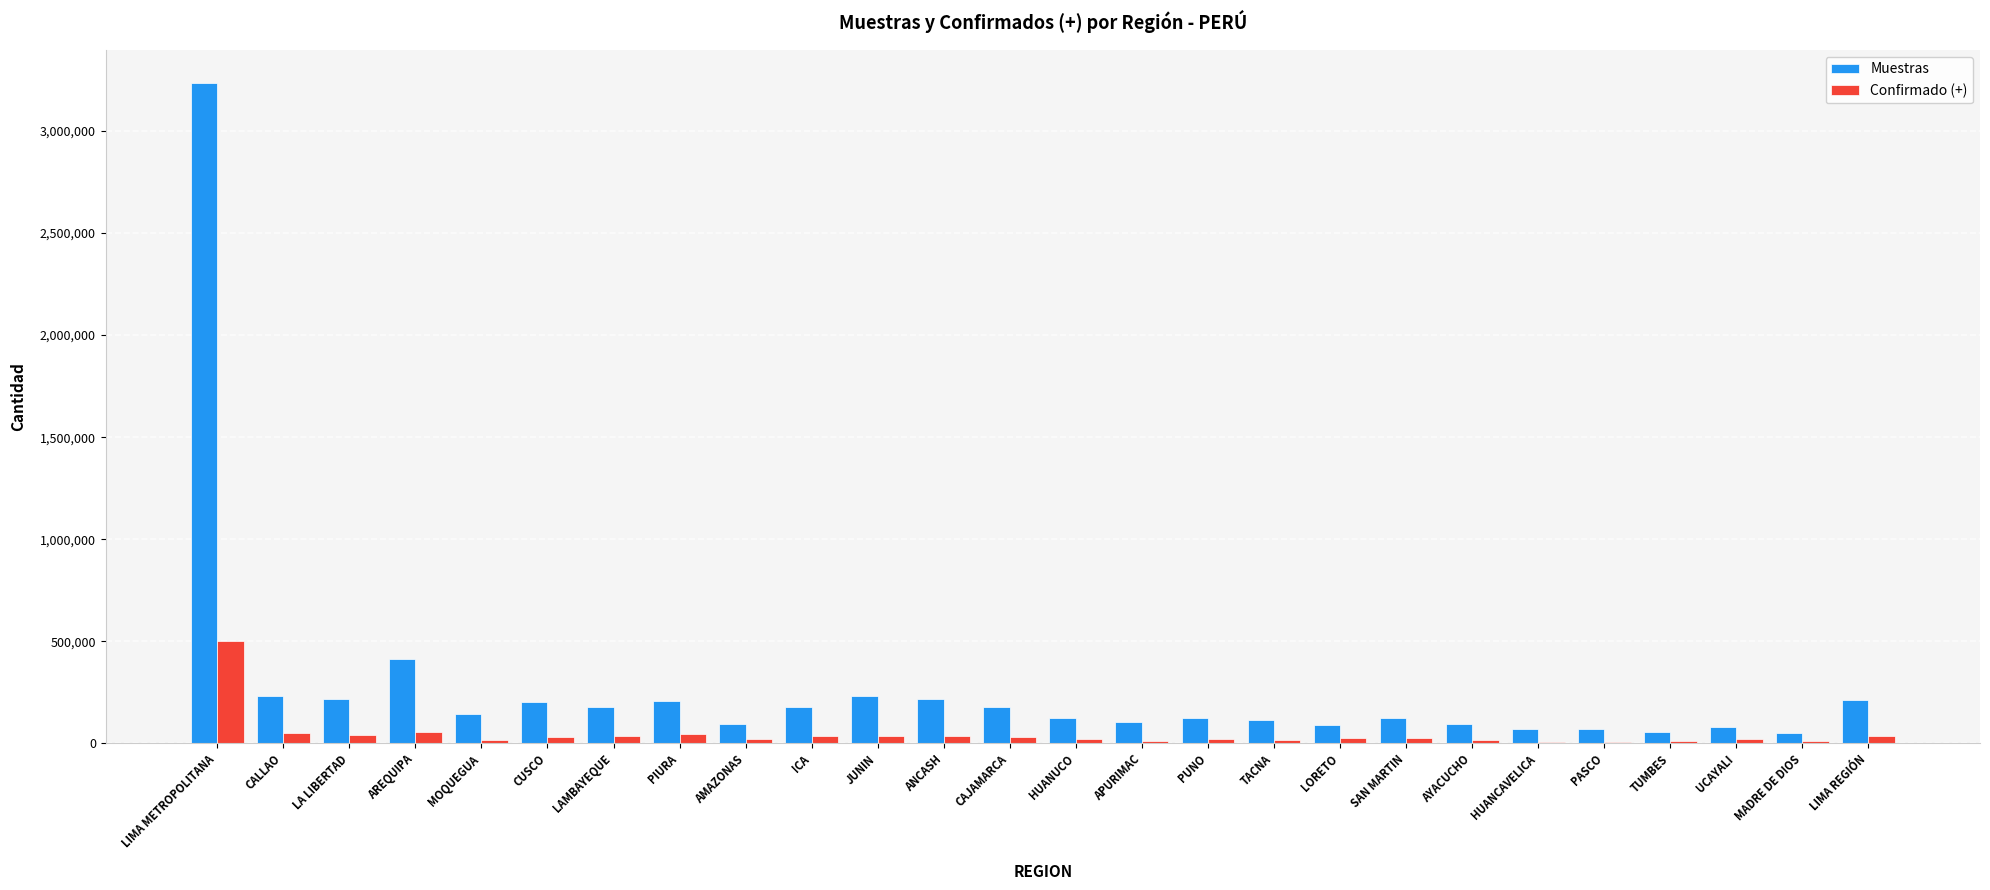

What is the sum of all Confirmado (+) values?

1186514